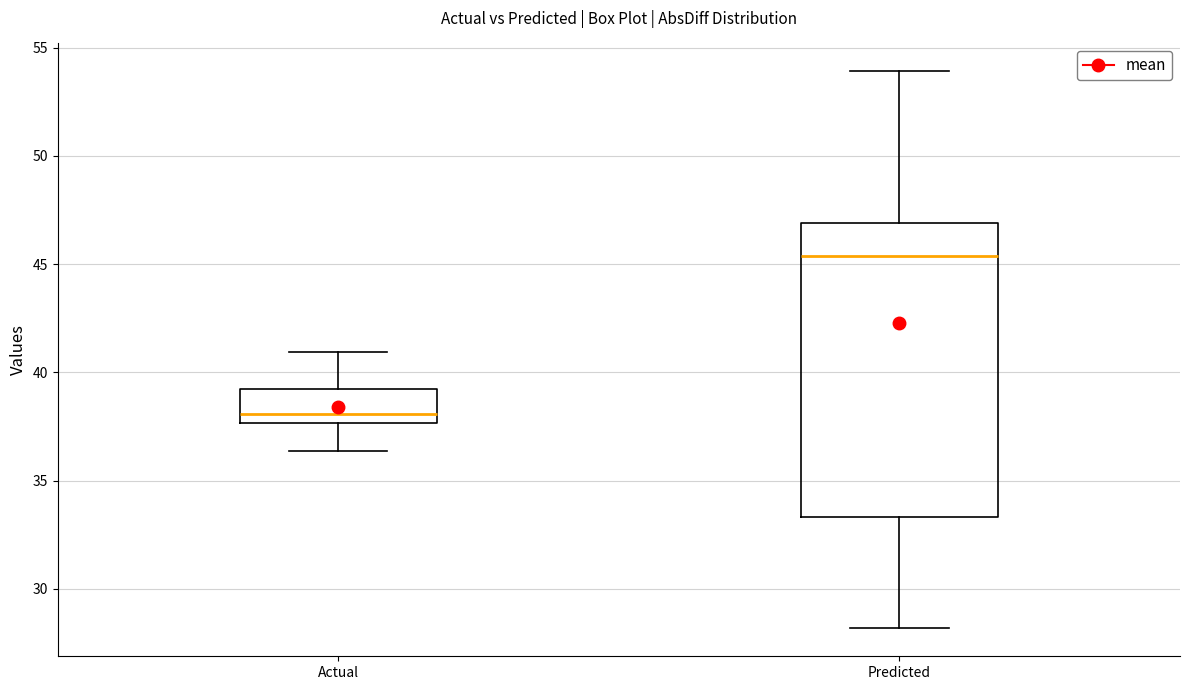

Which box has the lowest median line?

Actual